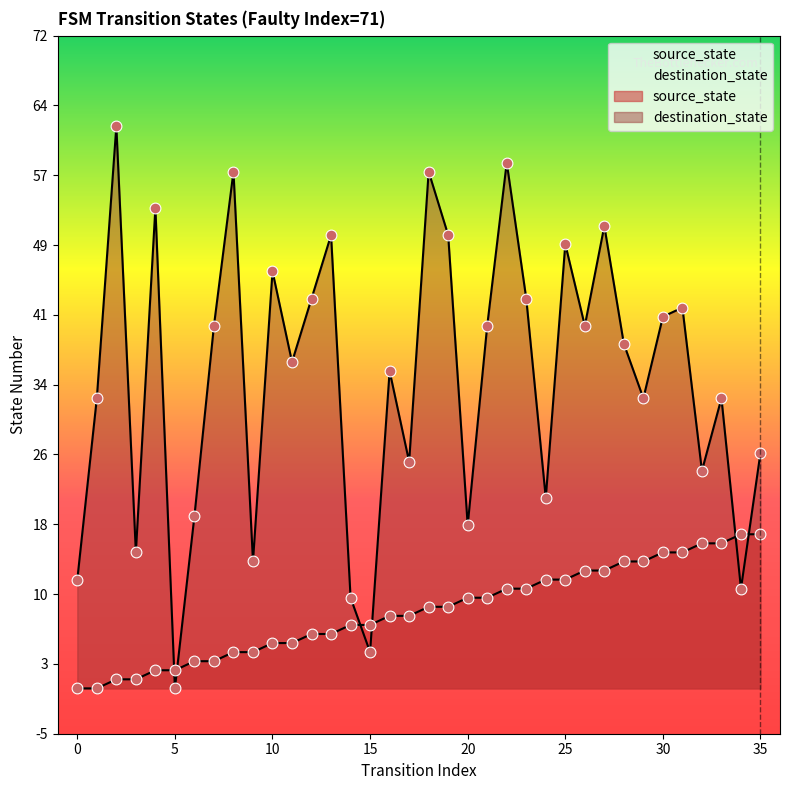

At how many categories does at least one series exceed 41?

13